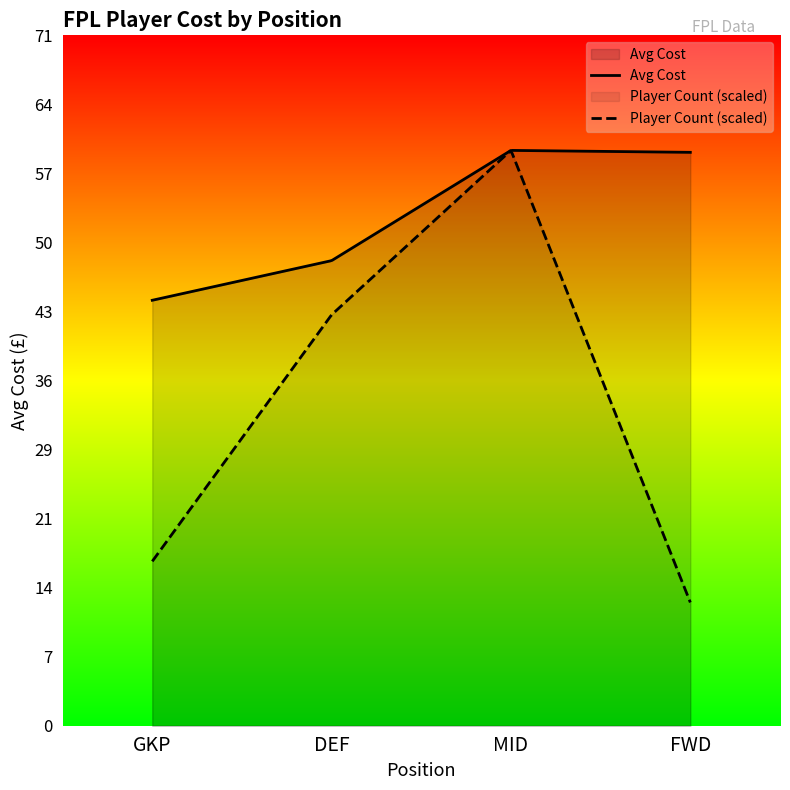

Which series has the largest total across all categories?

Avg Cost